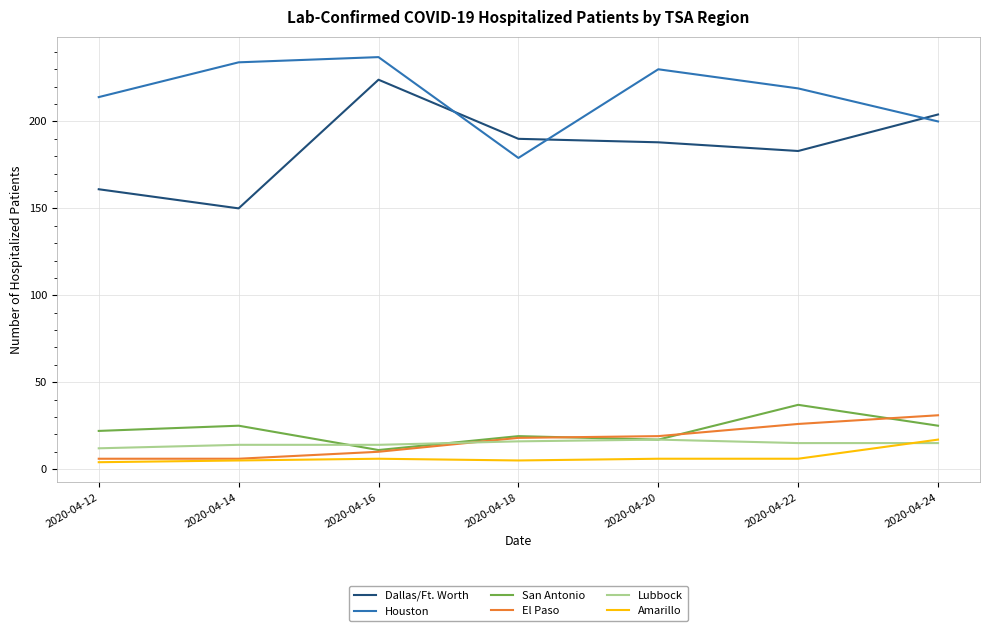

At which category does San Antonio reach its first local peak?

2020-04-14